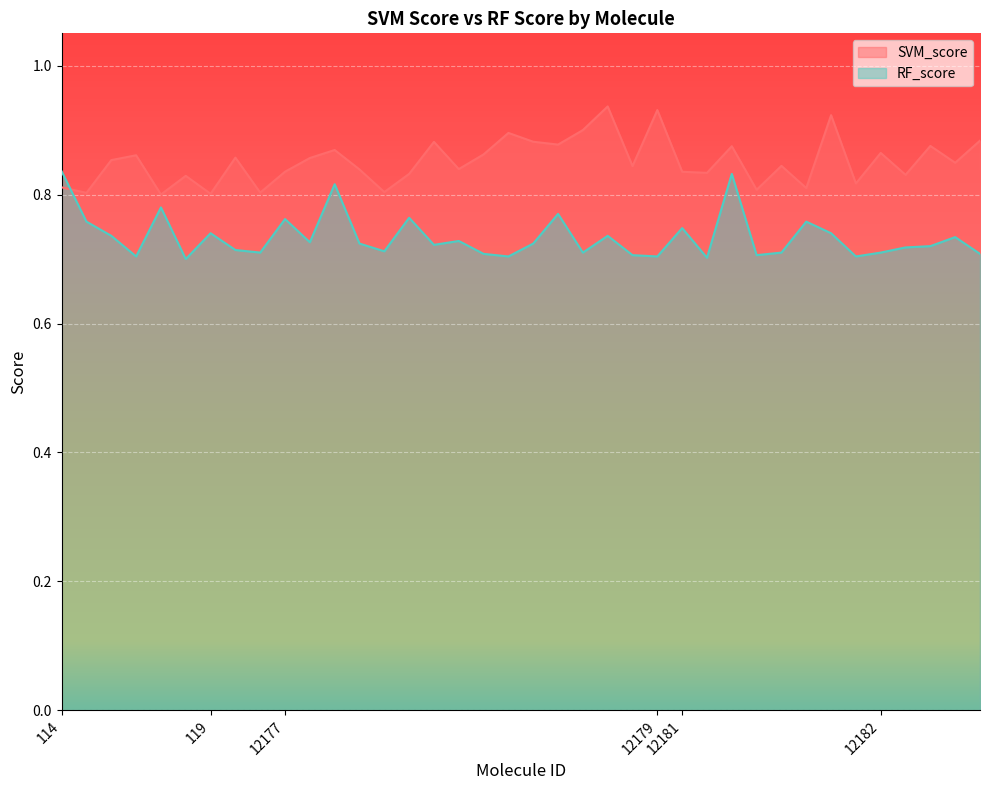

Does the chart display data point markers on the line(s)?

No